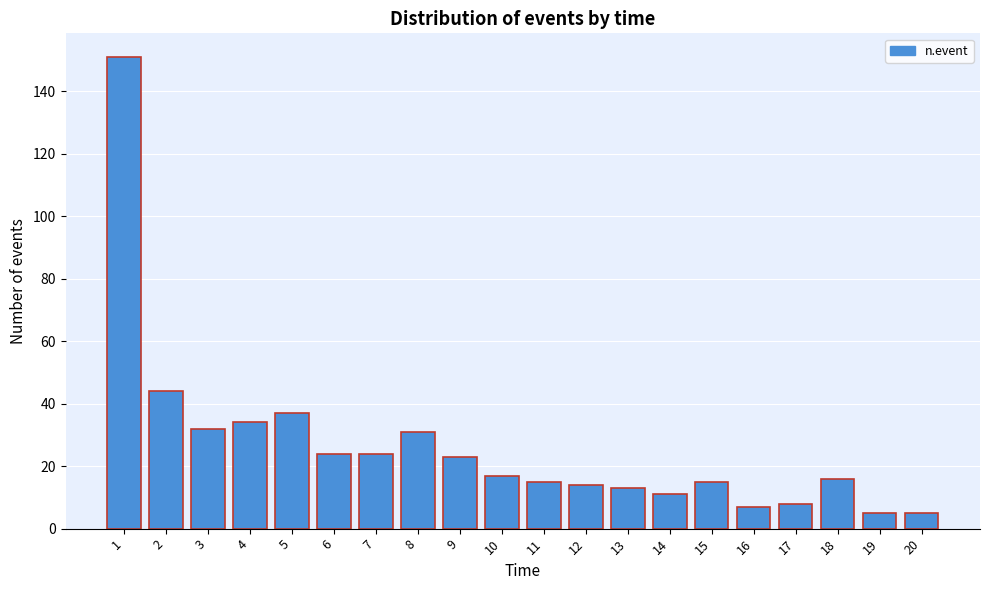

Reading left to right, list all the values displayed in this chart.

151	44	32	34	37	24	24	31	23	17	15	14	13	11	15	7	8	16	5	5